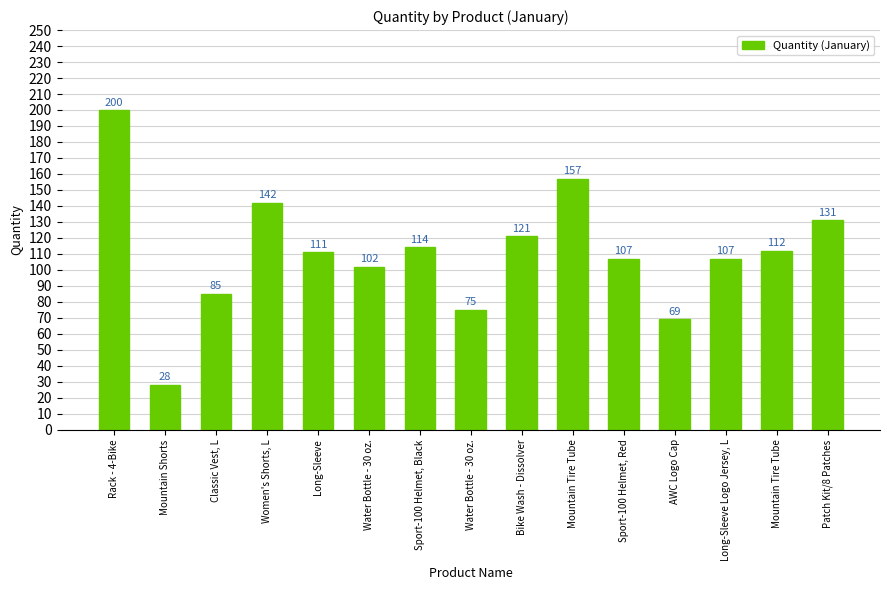

The value at Mountain Tire Tube is 112. True or false?

True